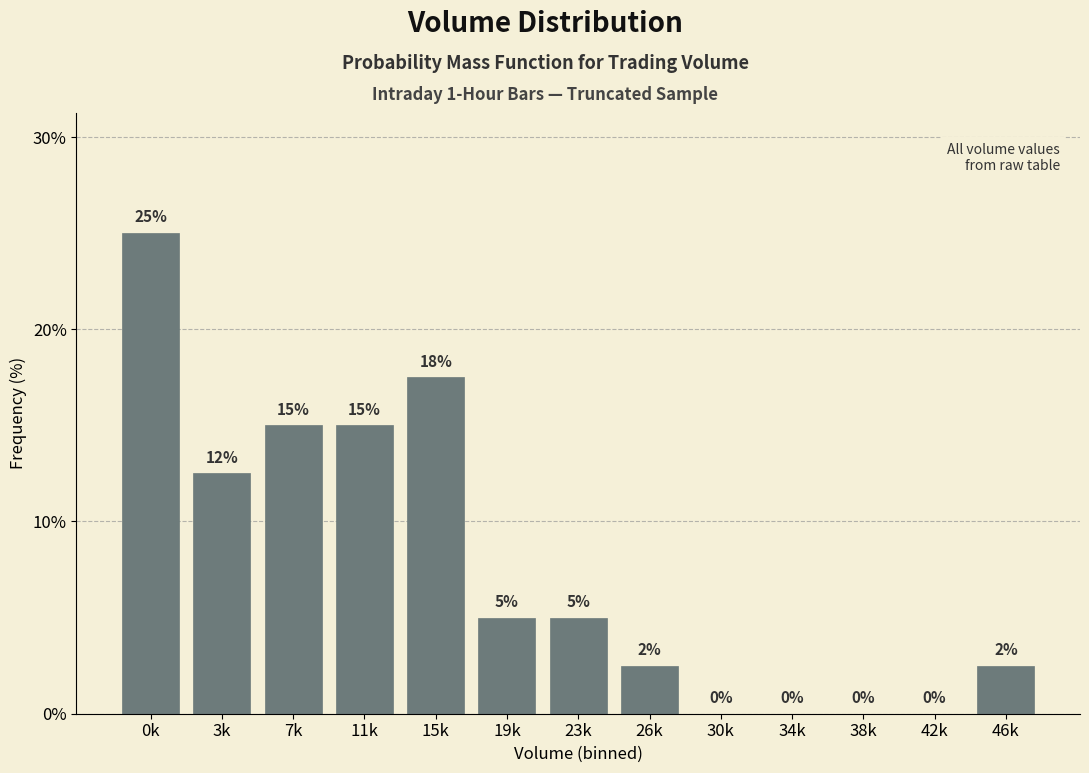

What is the ratio of the value at 46k to the value at 26k?

1.0